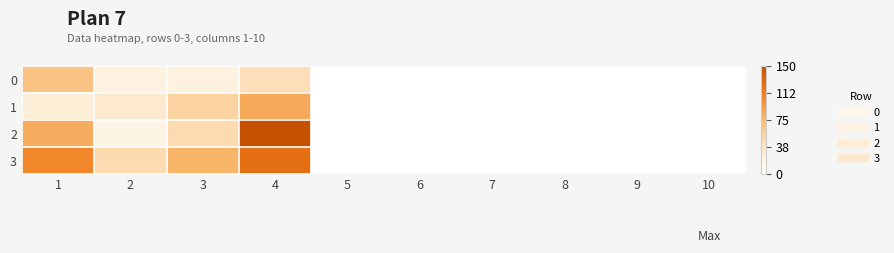

At how many categories does at least one series exceed 120?

1